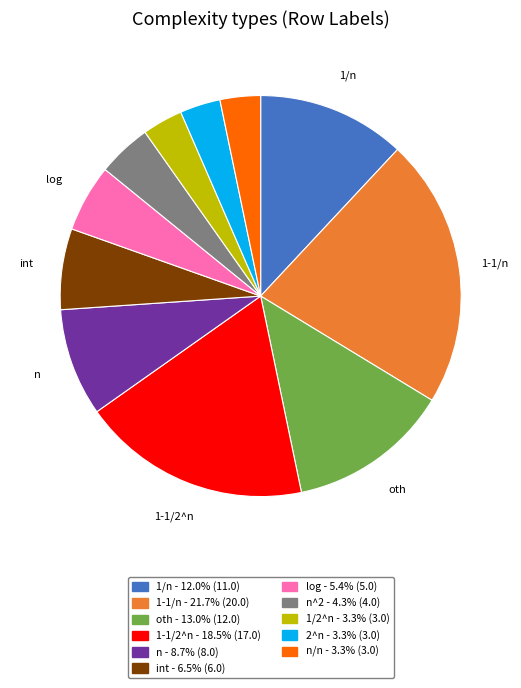

Is there any slice that represents more than half of the pie?

No